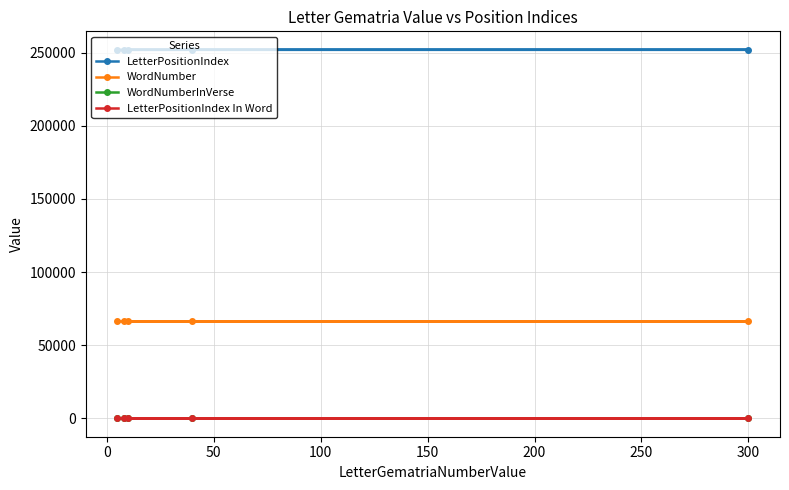

Where is WordNumber nearest to the value 66214?

50